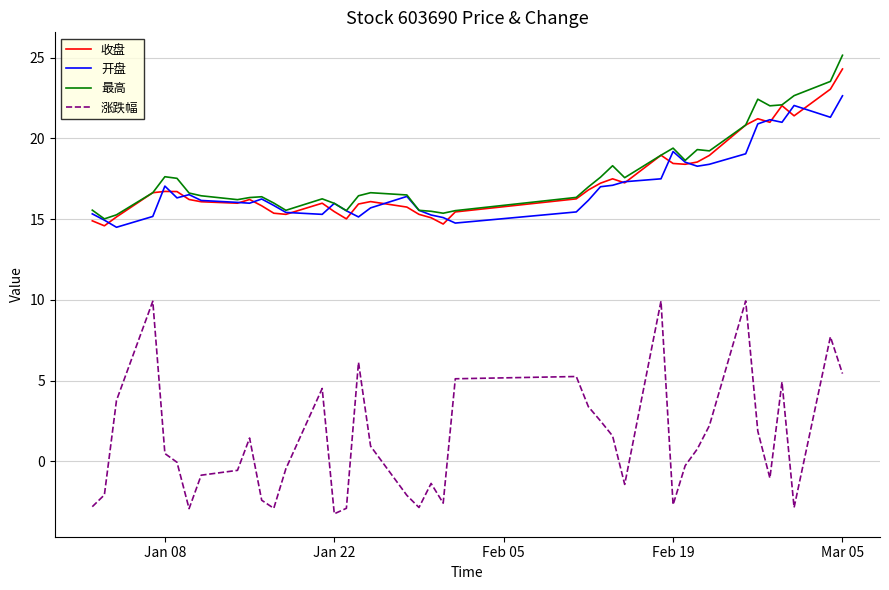

Which series has the largest range (max minus min)?

涨跌幅